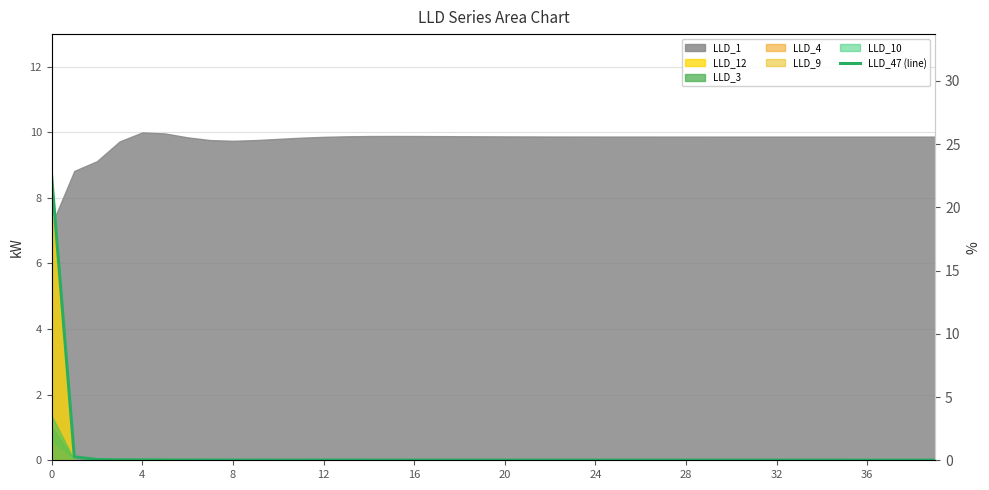

What is the average value?

0.6